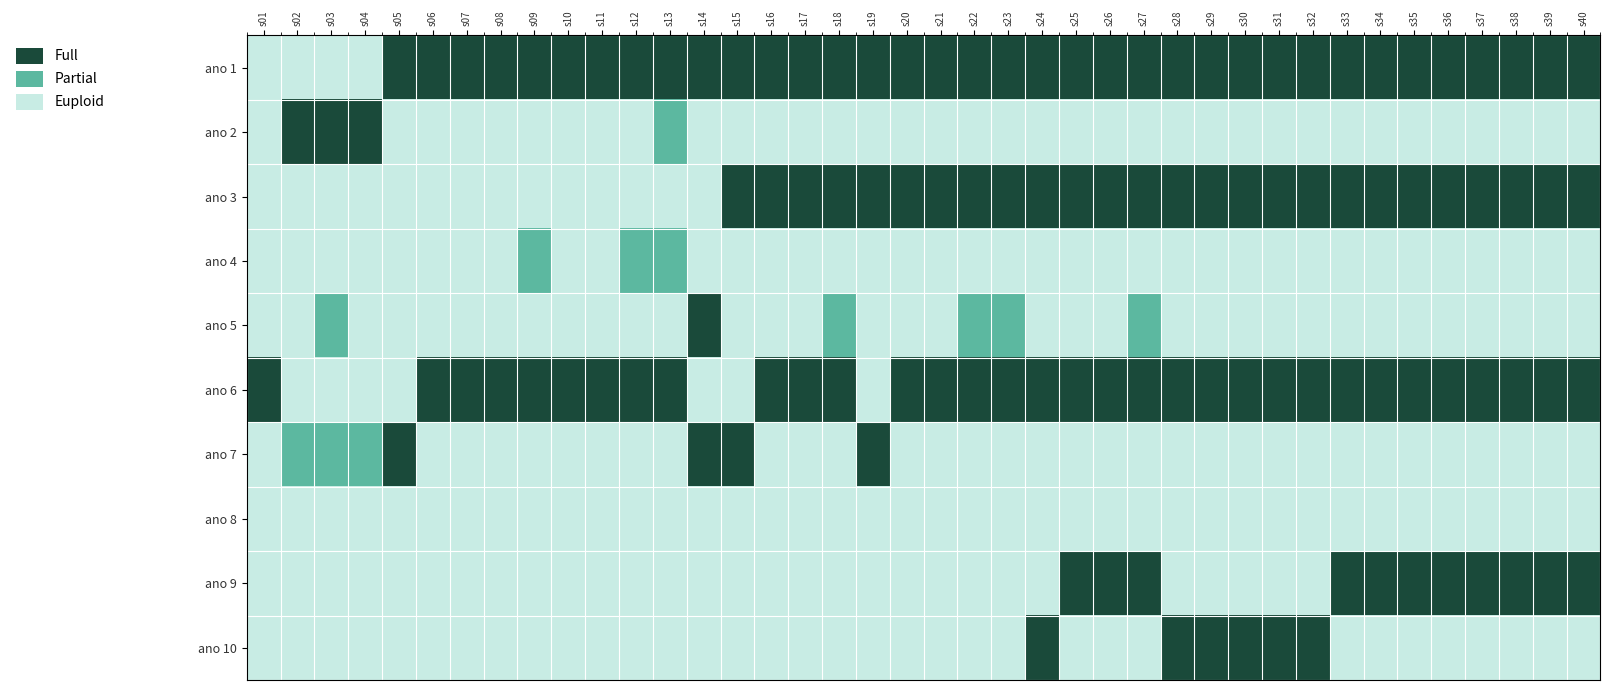

Reading left to right, what are all the values shown in this chart?

ano 1: s01=0	s02=0	s03=0	s04=0	s05=2	s06=2	s07=2	s08=2	s09=2	s10=2	s11=2	s12=2	s13=2	s14=2	s15=2	s16=2	s17=2	s18=2	s19=2	s20=2	s21=2	s22=2	s23=2	s24=2	s25=2	s26=2	s27=2	s28=2	s29=2	s30=2	s31=2	s32=2	s33=2	s34=2	s35=2	s36=2	s37=2	s38=2	s39=2	s40=2
ano 2: s01=0	s02=2	s03=2	s04=2	s05=0	s06=0	s07=0	s08=0	s09=0	s10=0	s11=0	s12=0	s13=1	s14=0	s15=0	s16=0	s17=0	s18=0	s19=0	s20=0	s21=0	s22=0	s23=0	s24=0	s25=0	s26=0	s27=0	s28=0	s29=0	s30=0	s31=0	s32=0	s33=0	s34=0	s35=0	s36=0	s37=0	s38=0	s39=0	s40=0
ano 3: s01=0	s02=0	s03=0	s04=0	s05=0	s06=0	s07=0	s08=0	s09=0	s10=0	s11=0	s12=0	s13=0	s14=0	s15=2	s16=2	s17=2	s18=2	s19=2	s20=2	s21=2	s22=2	s23=2	s24=2	s25=2	s26=2	s27=2	s28=2	s29=2	s30=2	s31=2	s32=2	s33=2	s34=2	s35=2	s36=2	s37=2	s38=2	s39=2	s40=2
ano 4: s01=0	s02=0	s03=0	s04=0	s05=0	s06=0	s07=0	s08=0	s09=1	s10=0	s11=0	s12=1	s13=1	s14=0	s15=0	s16=0	s17=0	s18=0	s19=0	s20=0	s21=0	s22=0	s23=0	s24=0	s25=0	s26=0	s27=0	s28=0	s29=0	s30=0	s31=0	s32=0	s33=0	s34=0	s35=0	s36=0	s37=0	s38=0	s39=0	s40=0
ano 5: s01=0	s02=0	s03=1	s04=0	s05=0	s06=0	s07=0	s08=0	s09=0	s10=0	s11=0	s12=0	s13=0	s14=2	s15=0	s16=0	s17=0	s18=1	s19=0	s20=0	s21=0	s22=1	s23=1	s24=0	s25=0	s26=0	s27=1	s28=0	s29=0	s30=0	s31=0	s32=0	s33=0	s34=0	s35=0	s36=0	s37=0	s38=0	s39=0	s40=0
ano 6: s01=2	s02=0	s03=0	s04=0	s05=0	s06=2	s07=2	s08=2	s09=2	s10=2	s11=2	s12=2	s13=2	s14=0	s15=0	s16=2	s17=2	s18=2	s19=0	s20=2	s21=2	s22=2	s23=2	s24=2	s25=2	s26=2	s27=2	s28=2	s29=2	s30=2	s31=2	s32=2	s33=2	s34=2	s35=2	s36=2	s37=2	s38=2	s39=2	s40=2
ano 7: s01=0	s02=1	s03=1	s04=1	s05=2	s06=0	s07=0	s08=0	s09=0	s10=0	s11=0	s12=0	s13=0	s14=2	s15=2	s16=0	s17=0	s18=0	s19=2	s20=0	s21=0	s22=0	s23=0	s24=0	s25=0	s26=0	s27=0	s28=0	s29=0	s30=0	s31=0	s32=0	s33=0	s34=0	s35=0	s36=0	s37=0	s38=0	s39=0	s40=0
ano 8: s01=0	s02=0	s03=0	s04=0	s05=0	s06=0	s07=0	s08=0	s09=0	s10=0	s11=0	s12=0	s13=0	s14=0	s15=0	s16=0	s17=0	s18=0	s19=0	s20=0	s21=0	s22=0	s23=0	s24=0	s25=0	s26=0	s27=0	s28=0	s29=0	s30=0	s31=0	s32=0	s33=0	s34=0	s35=0	s36=0	s37=0	s38=0	s39=0	s40=0
ano 9: s01=0	s02=0	s03=0	s04=0	s05=0	s06=0	s07=0	s08=0	s09=0	s10=0	s11=0	s12=0	s13=0	s14=0	s15=0	s16=0	s17=0	s18=0	s19=0	s20=0	s21=0	s22=0	s23=0	s24=0	s25=2	s26=2	s27=2	s28=0	s29=0	s30=0	s31=0	s32=0	s33=2	s34=2	s35=2	s36=2	s37=2	s38=2	s39=2	s40=2
ano 10: s01=0	s02=0	s03=0	s04=0	s05=0	s06=0	s07=0	s08=0	s09=0	s10=0	s11=0	s12=0	s13=0	s14=0	s15=0	s16=0	s17=0	s18=0	s19=0	s20=0	s21=0	s22=0	s23=0	s24=2	s25=0	s26=0	s27=0	s28=2	s29=2	s30=2	s31=2	s32=2	s33=0	s34=0	s35=0	s36=0	s37=0	s38=0	s39=0	s40=0